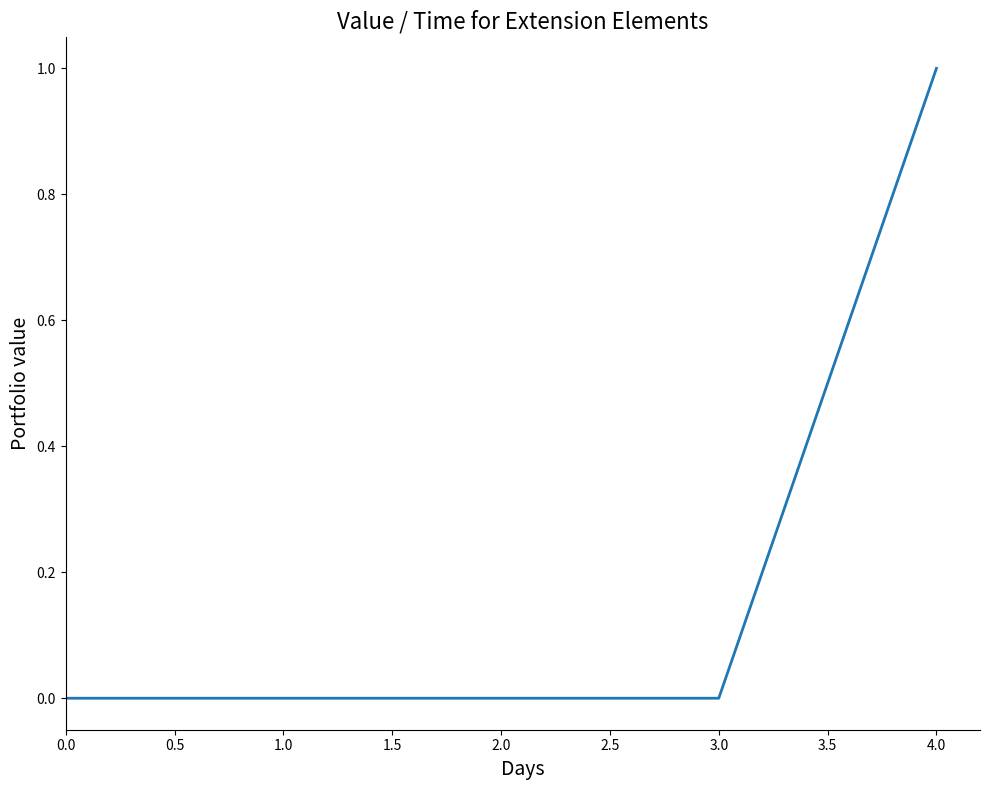

Is it true that the value at 1.0 is 0?

True